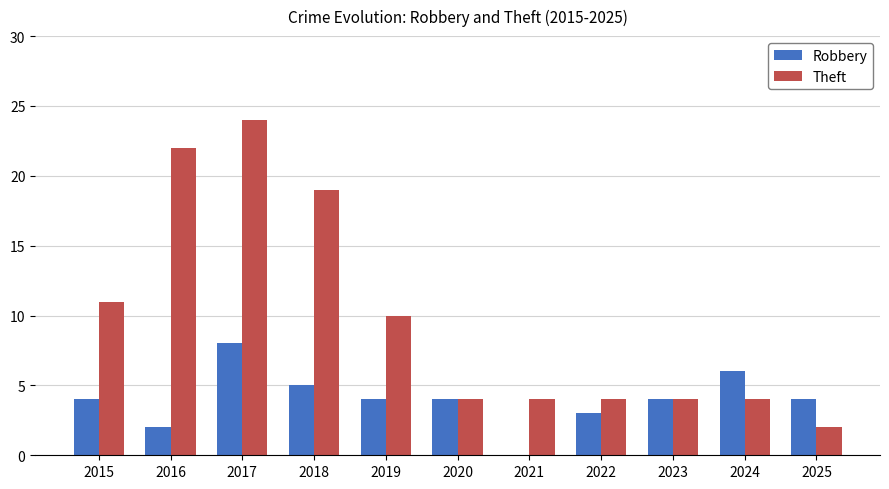

Reading left to right, what are all the values shown in this chart?

Robbery: 4	2	8	5	4	4	0	3	4	6	4
Theft: 11	22	24	19	10	4	4	4	4	4	2